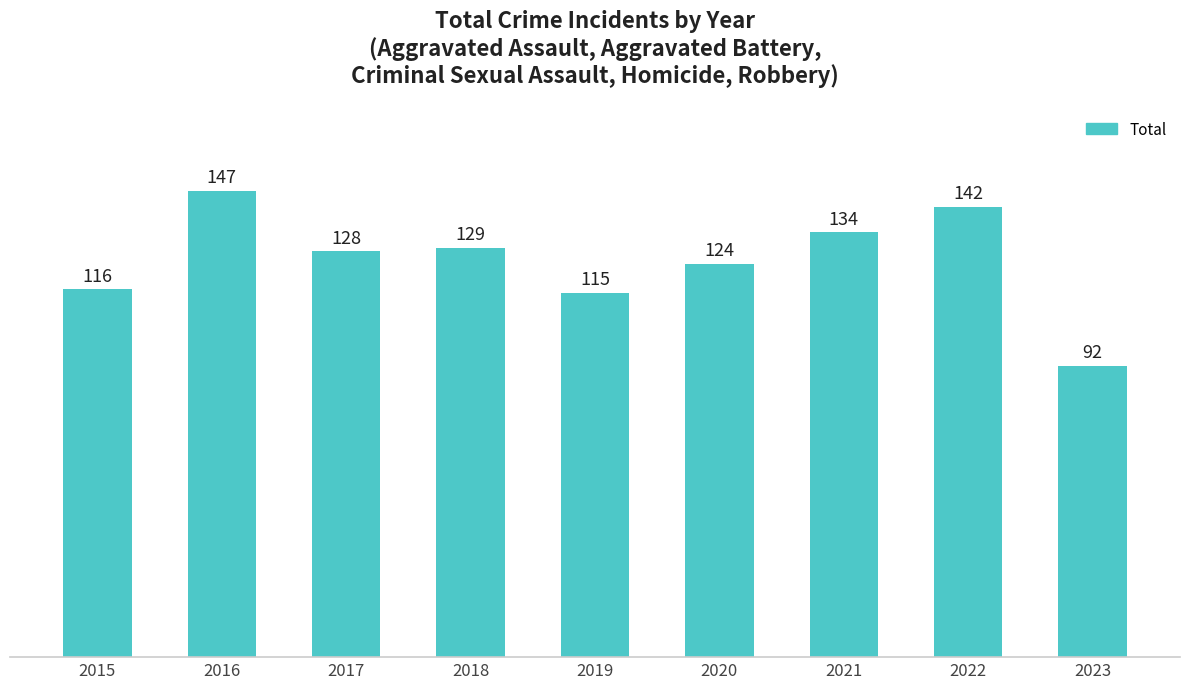

Count the number of categories in the chart.

9